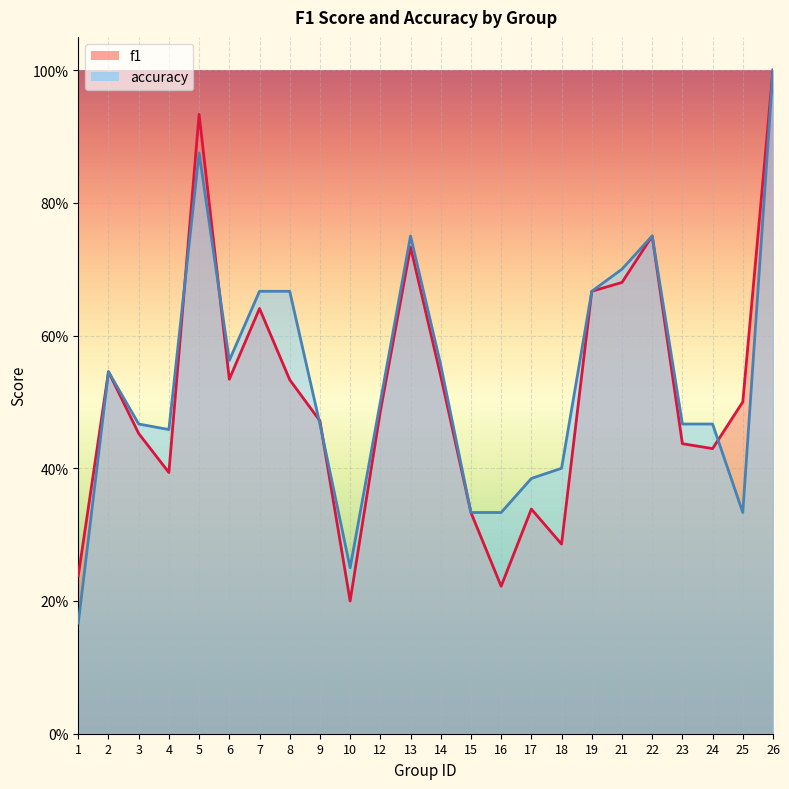

Which series has the largest total across all categories?

accuracy